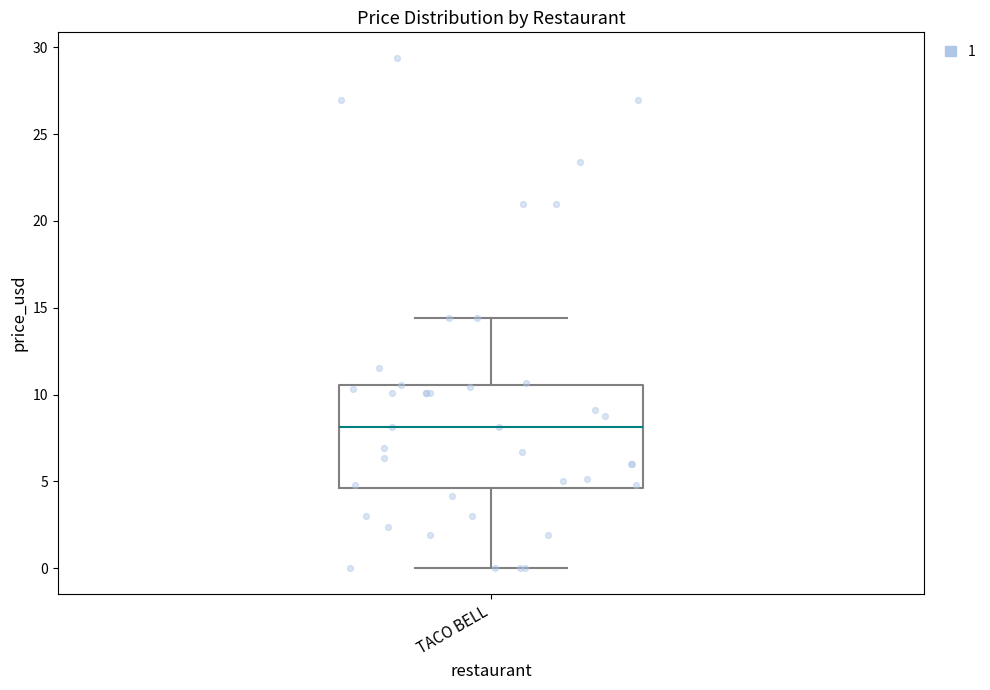

Transcribe this box plot: give where the median line is, the range the box spans, and where the two whiskers end, as read against the y-axis. The values are not printed on the chart, so give them approximately, as read against the axis.

median 8.0, box 4.5 to 10.5, whiskers 0.0 to 14.5